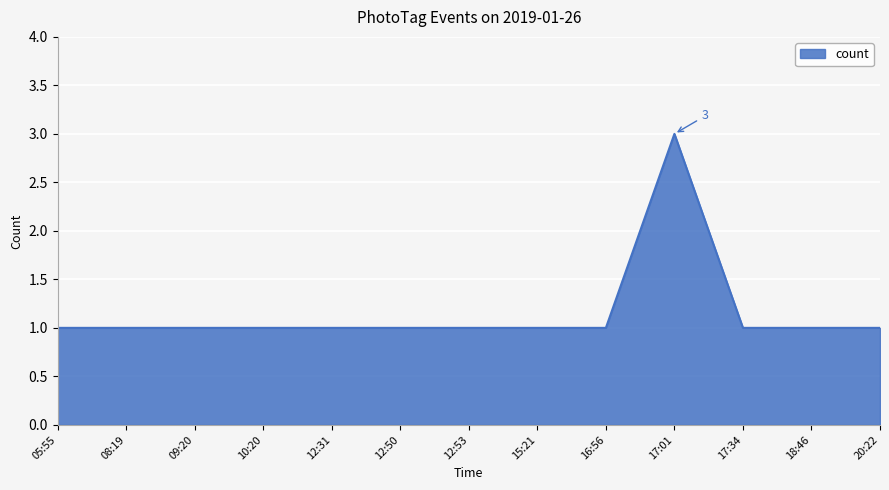

The chart shows a value of 1 at 08:19. True or false?

True